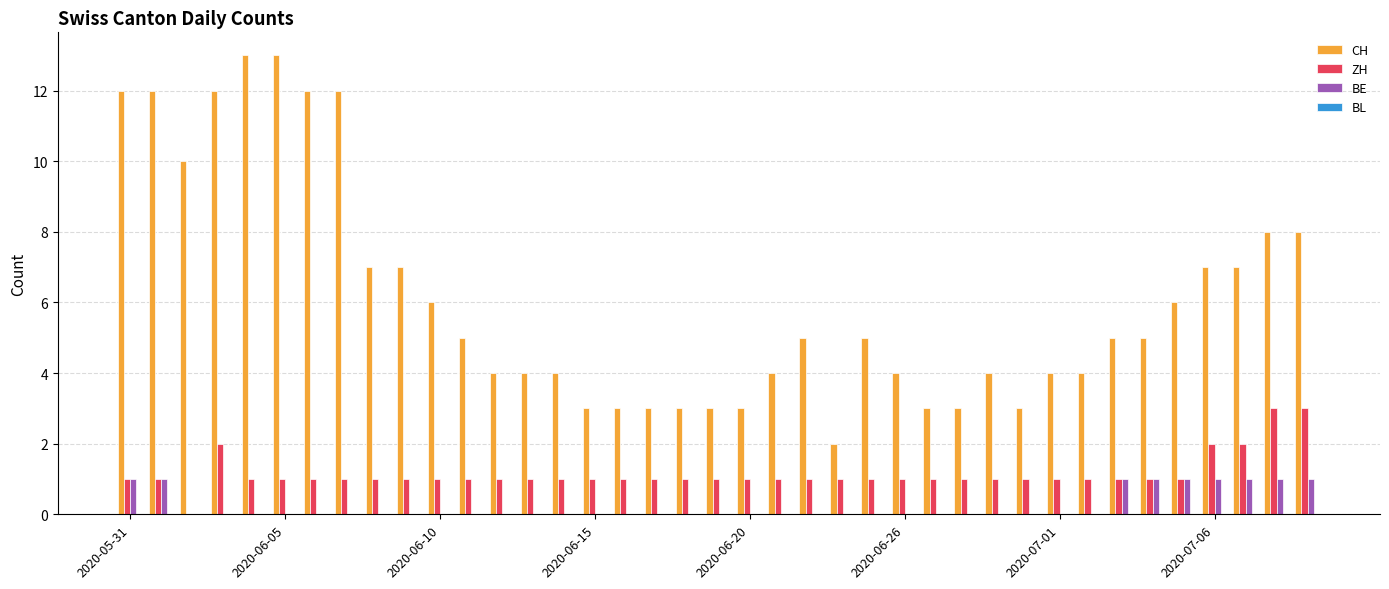

What is the greatest value displayed?

13